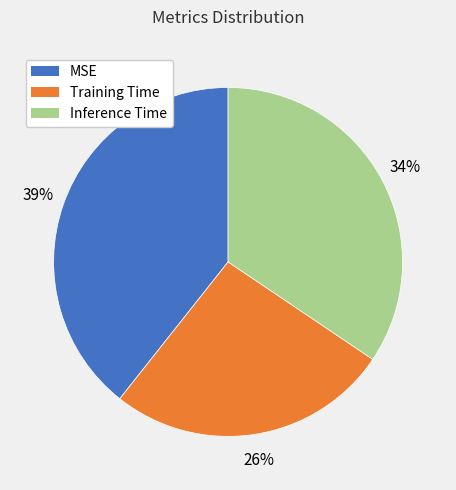

To the nearest percent, what portion does MSE represent?

39%